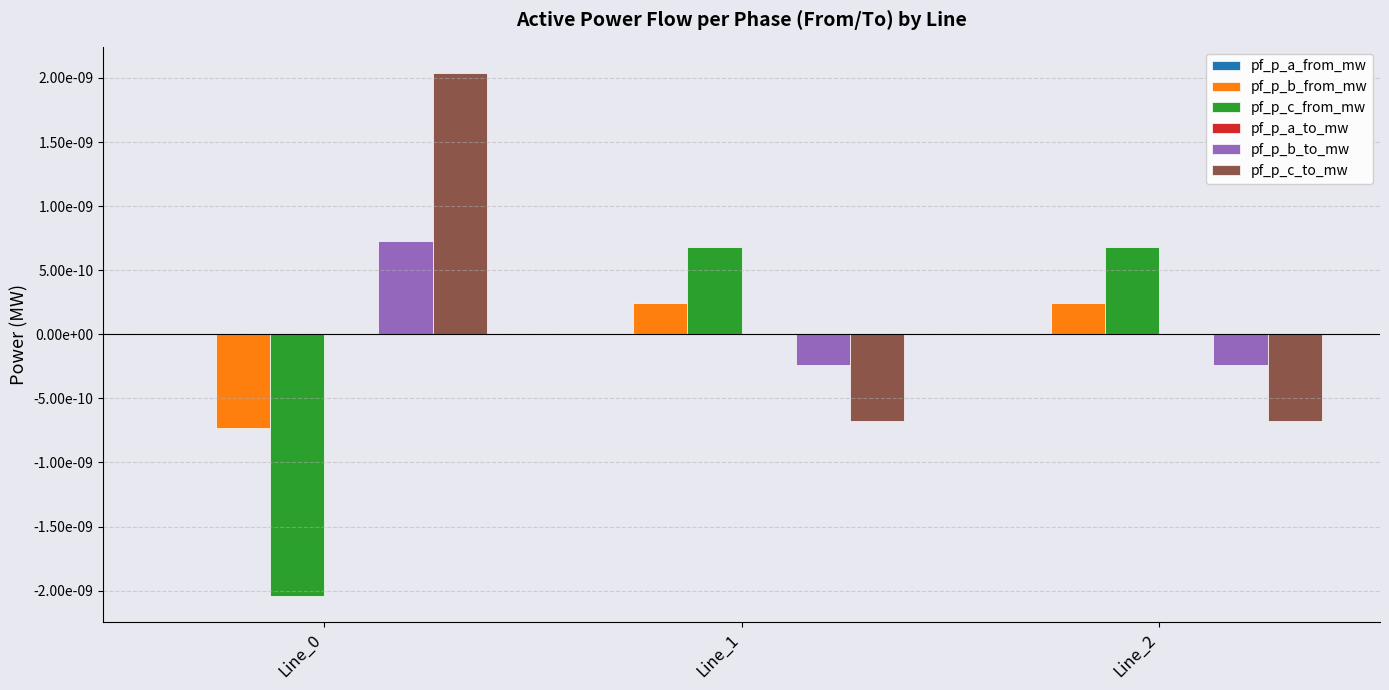

Is the value of pf_p_a_from_mw at Line_1 greater than the value of pf_p_c_to_mw at Line_1?

Yes